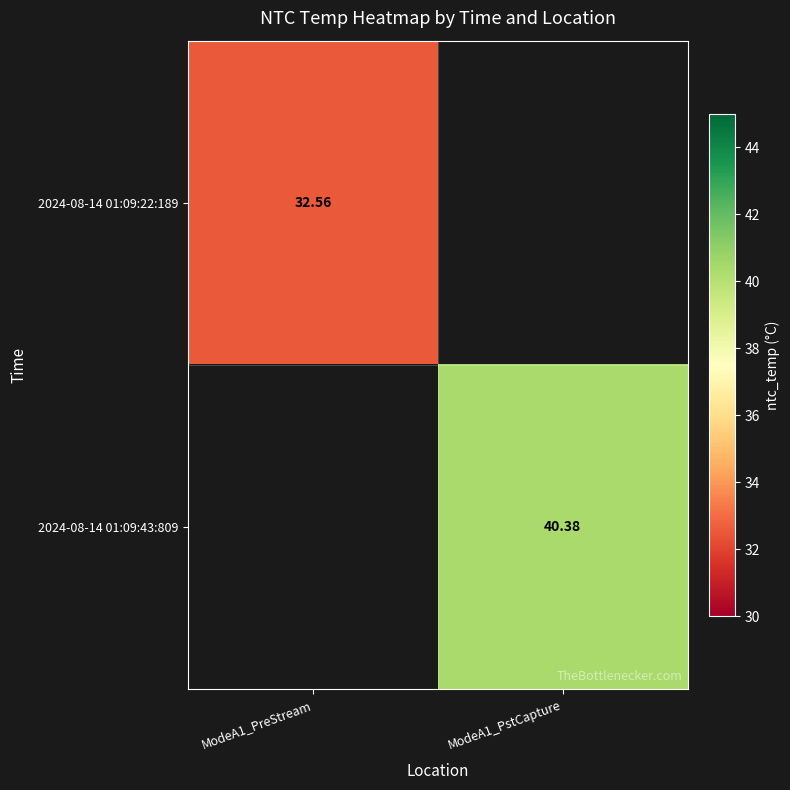

Which has a higher value, ModeA1_PreStream or ModeA1_PstCapture?

ModeA1_PstCapture